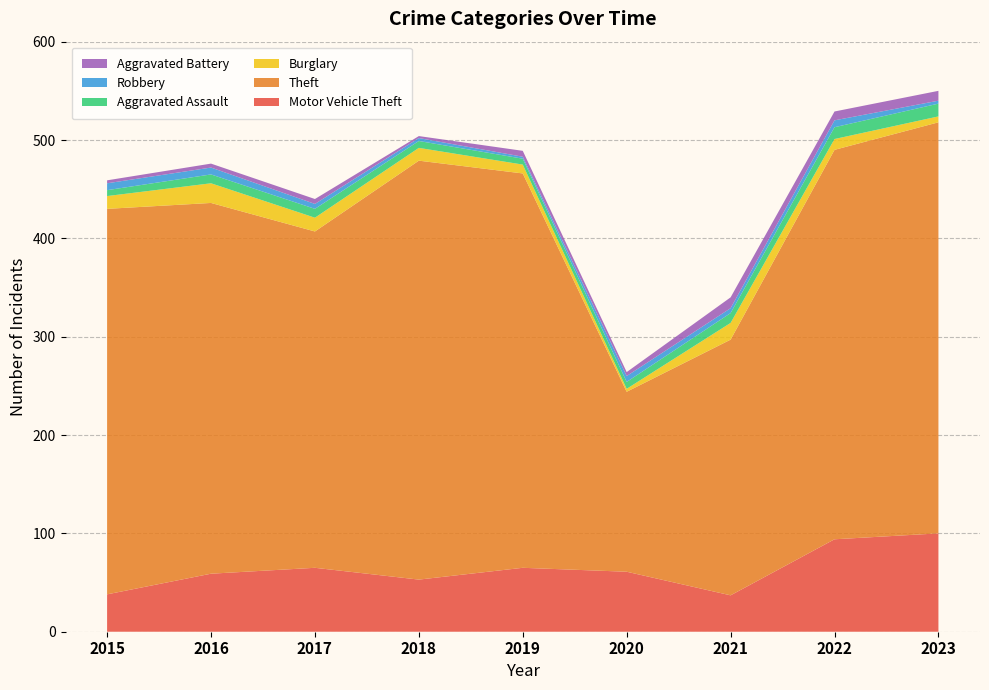

Reading left to right, extract all data points from this chart.

Motor Vehicle Theft: 38	59	65	53	65	61	37	94	100
Theft: 392	377	342	426	401	183	260	396	418
Burglary: 13	20	14	13	9	3	17	11	6
Aggravated Assault: 6	9	9	7	6	7	10	12	13
Robbery: 7	7	5	3	2	6	5	7	3
Aggravated Battery: 3	4	5	2	6	4	11	9	10